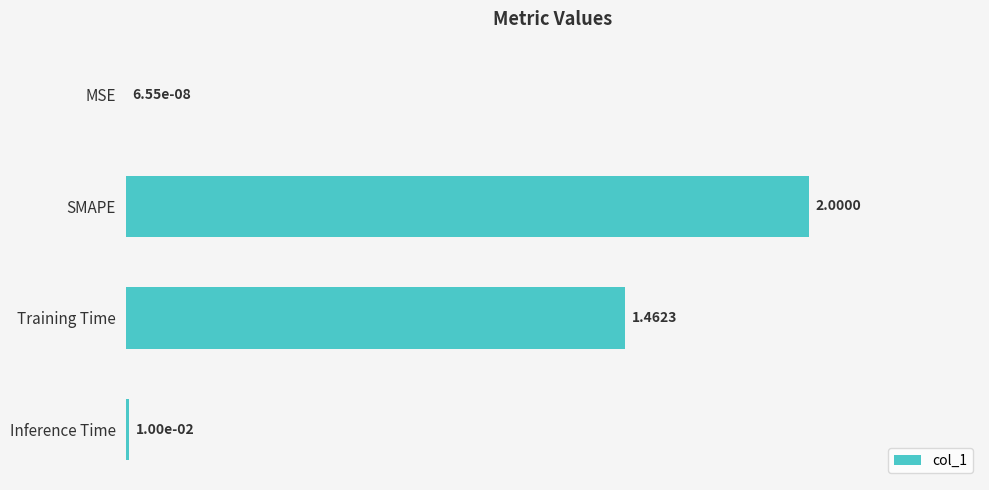

What is the change in value from SMAPE to Inference Time?

-2.0